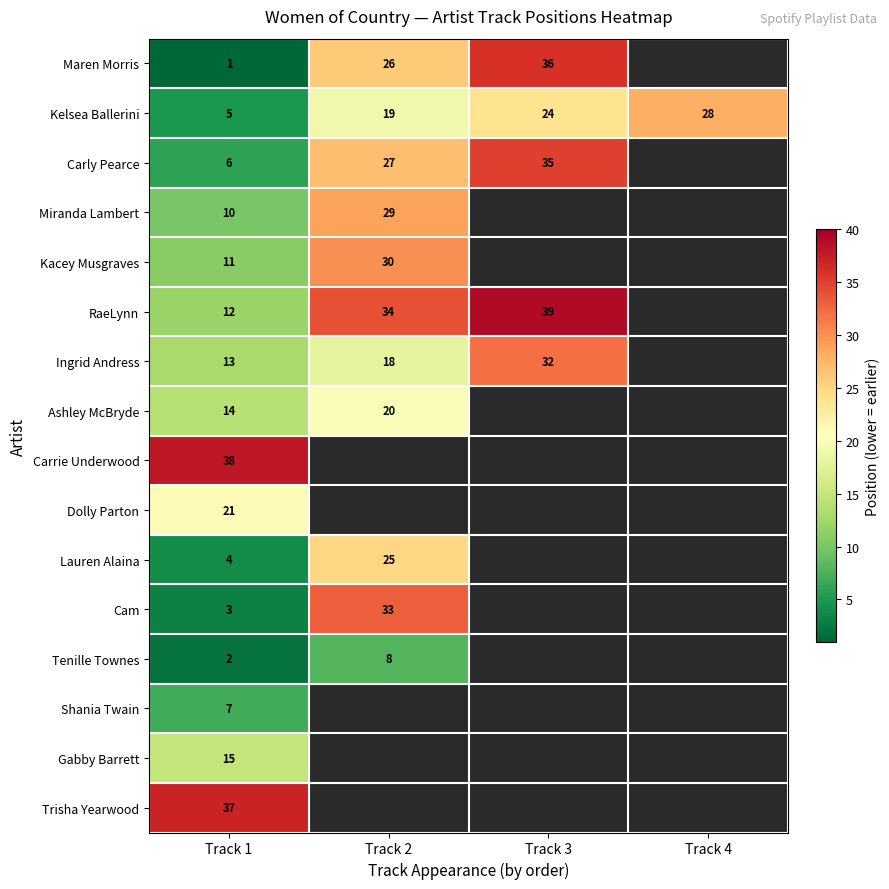

True or false: Carrie Underwood has a value of 16.6 at Track 1.

False